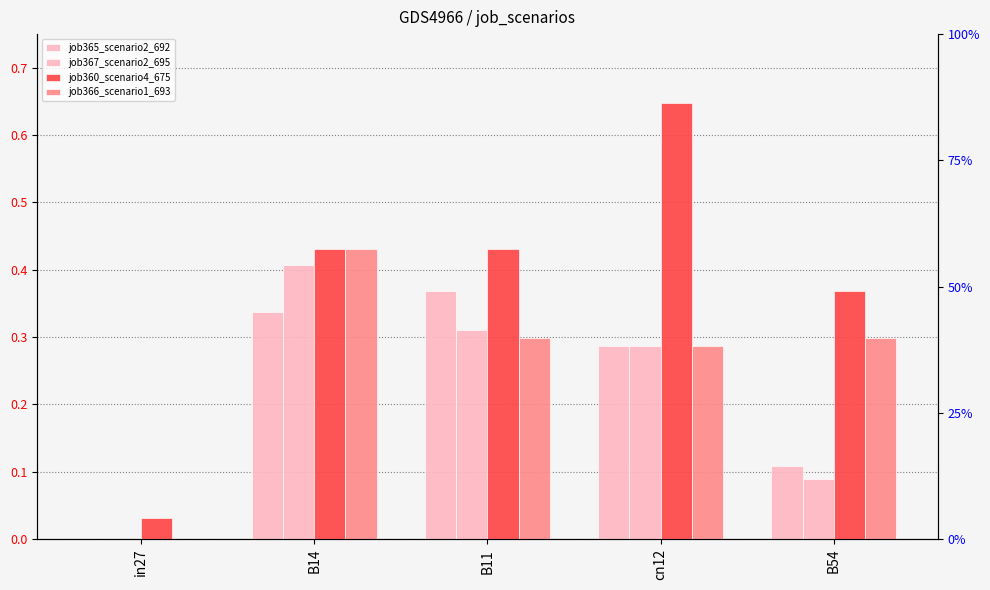

What is the sum of all job367_scenario2_695 values?

1.1